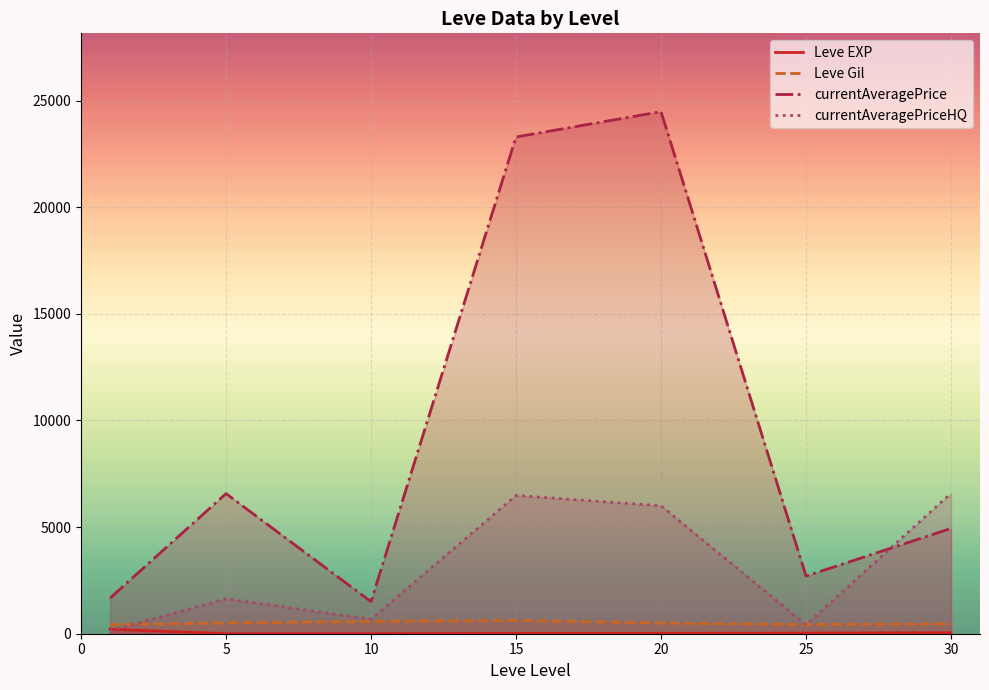

What is the difference between the highest and lowest values at 20?

24462.5